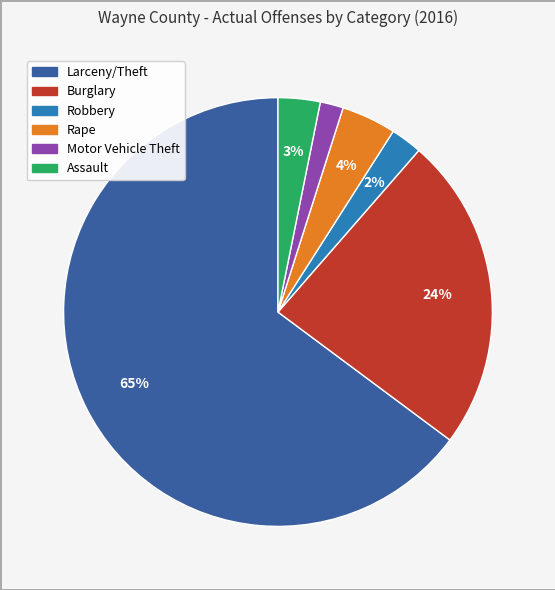

The Rape slice represents 15% of the pie. True or false?

False